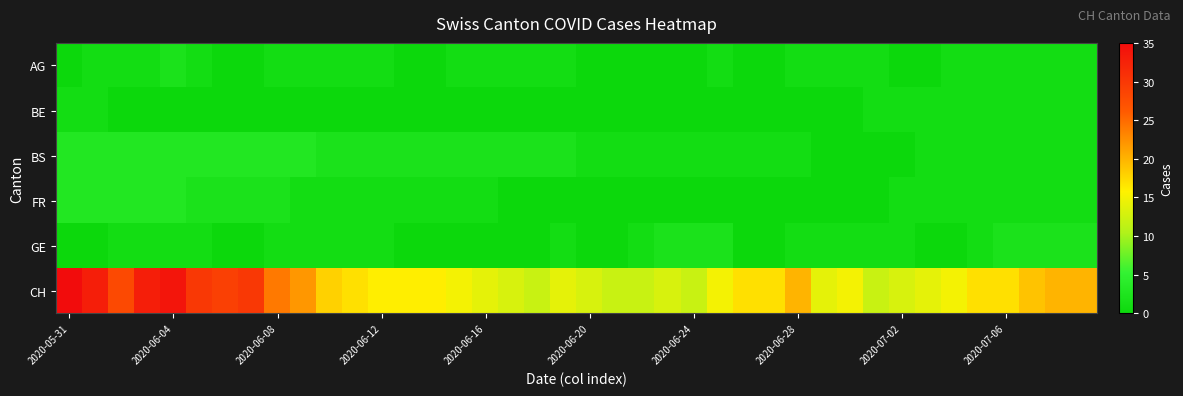

How many distinct data groups are displayed?

6